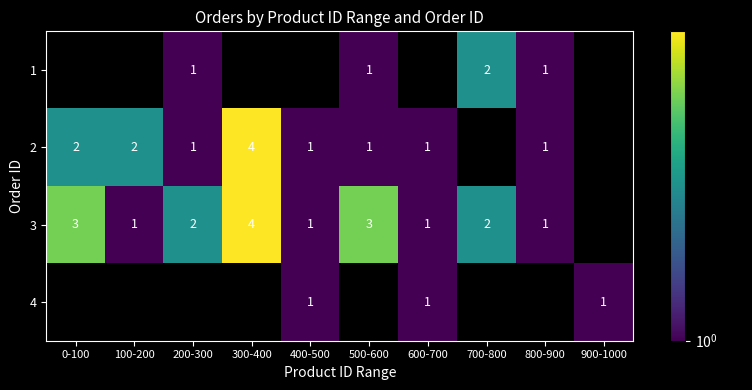

The value of 3 at 0-100 is 3. True or false?

True